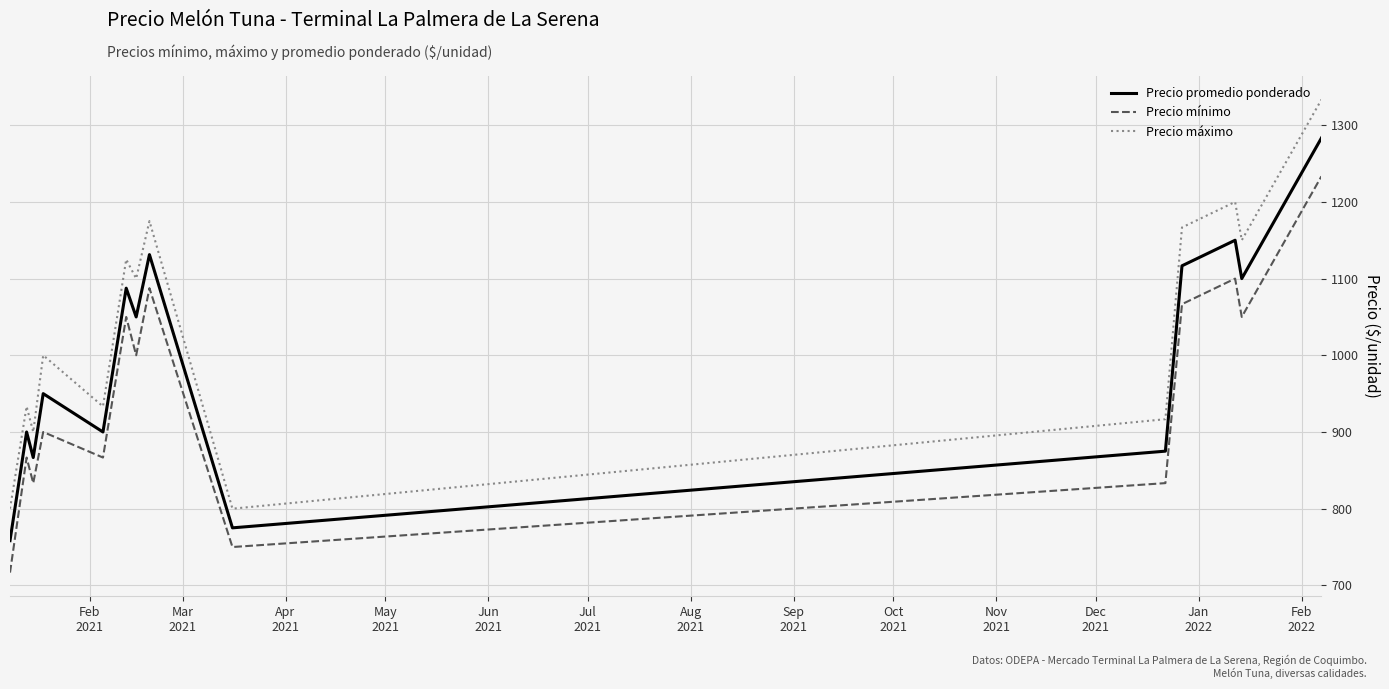

What is the greatest value displayed?

1333.3